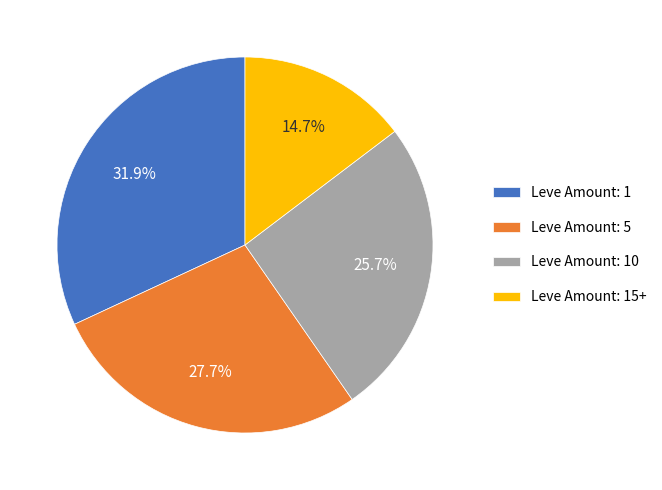

To the nearest percent, what is the difference between the largest and smallest slice percentages?

17%